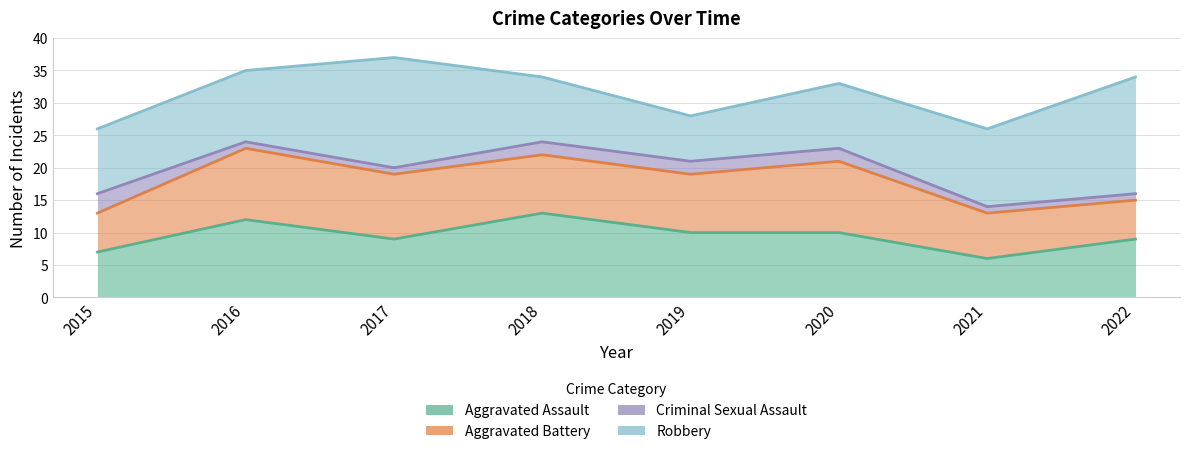

Which series has the largest total across all categories?

Robbery